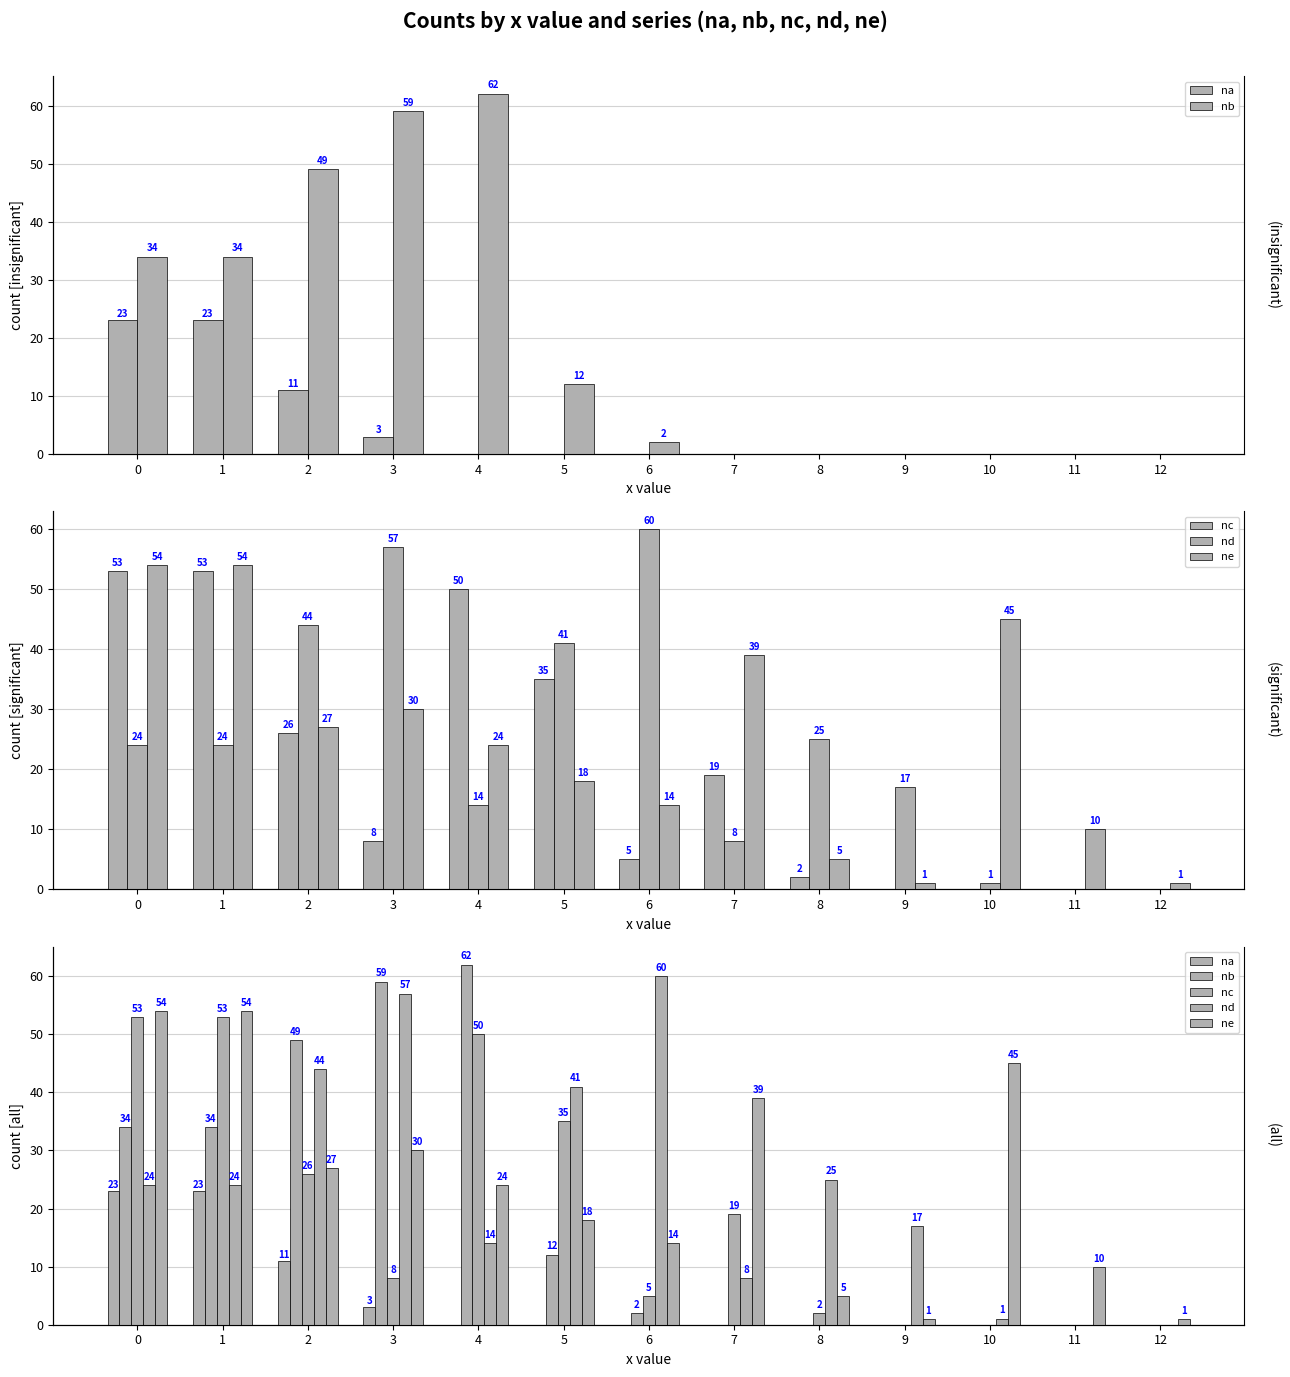

True or false: nb has a value of 62 at 4.

True